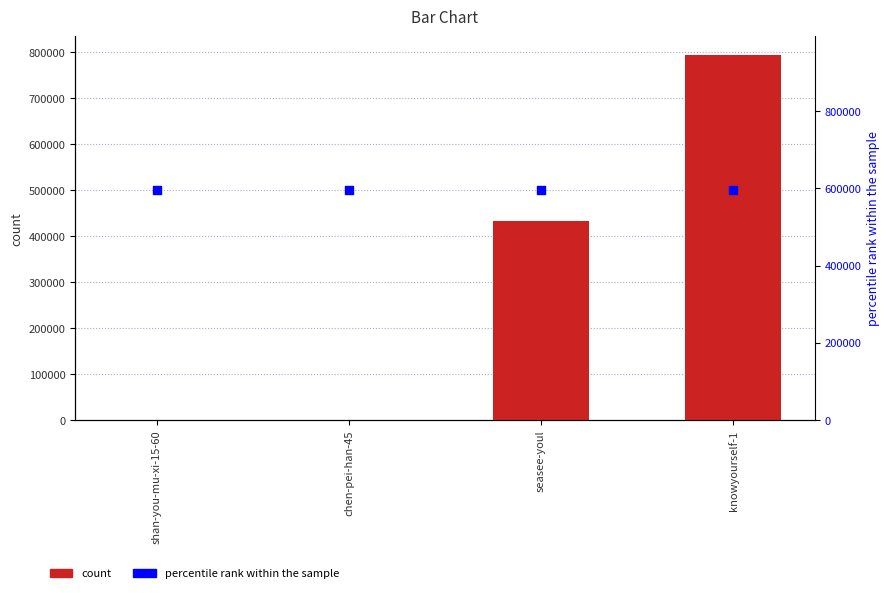

Is the value of percentile rank within the sample at knowyourself-1 greater than the value of col_1 at chen-pei-han-45?

Yes